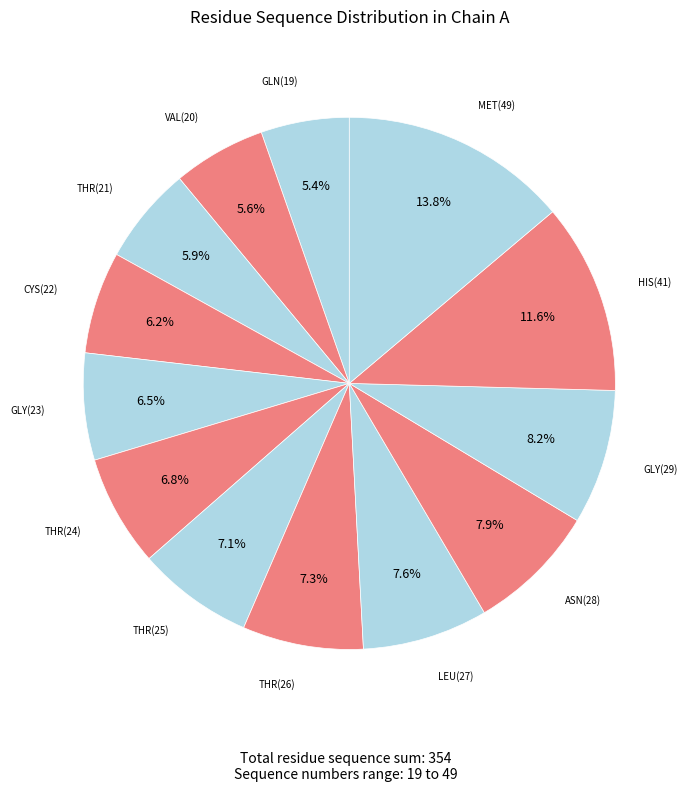

How many segments does this pie chart have?

13